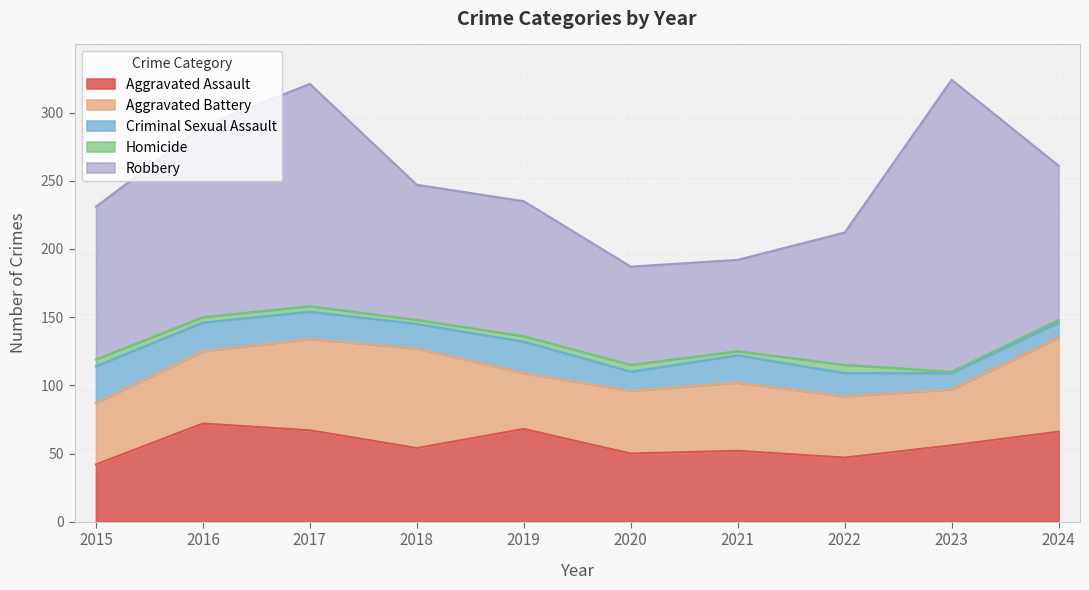

Does the chart display data point markers on the line(s)?

No